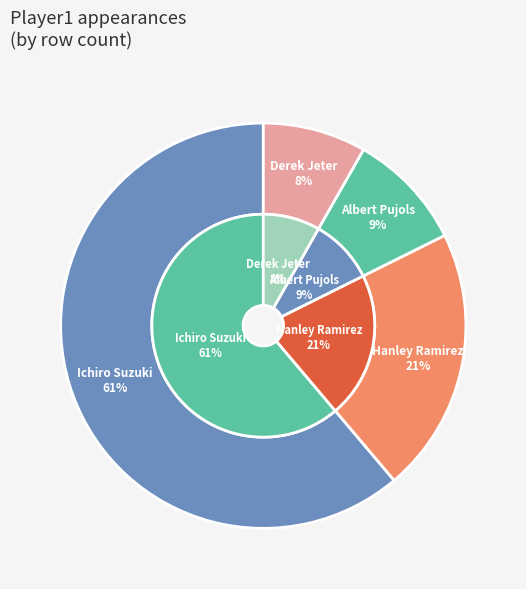

What is the total percentage of Hanley Ramirez and Ichiro Suzuki?

82.4%